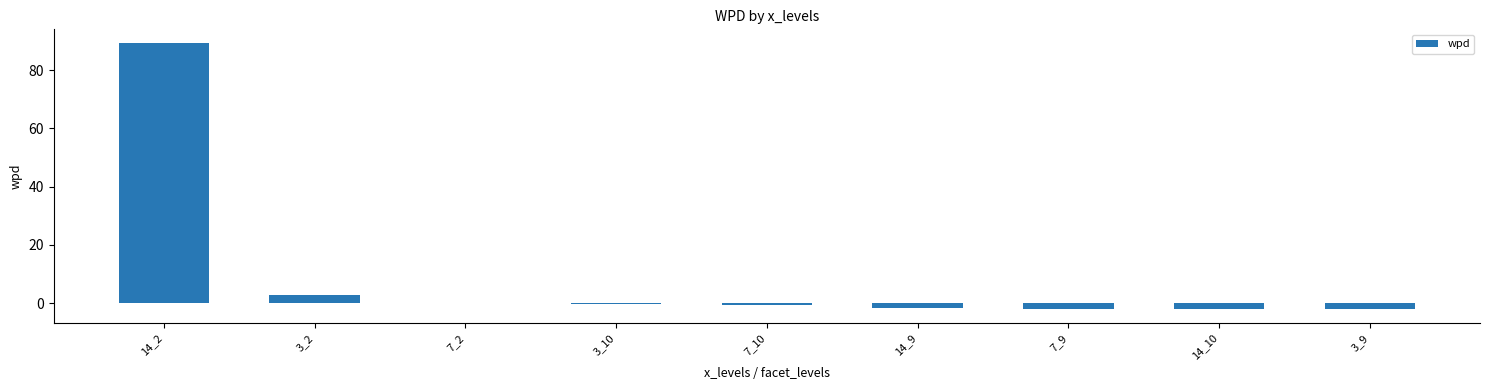

What is the greatest value displayed?

89.5